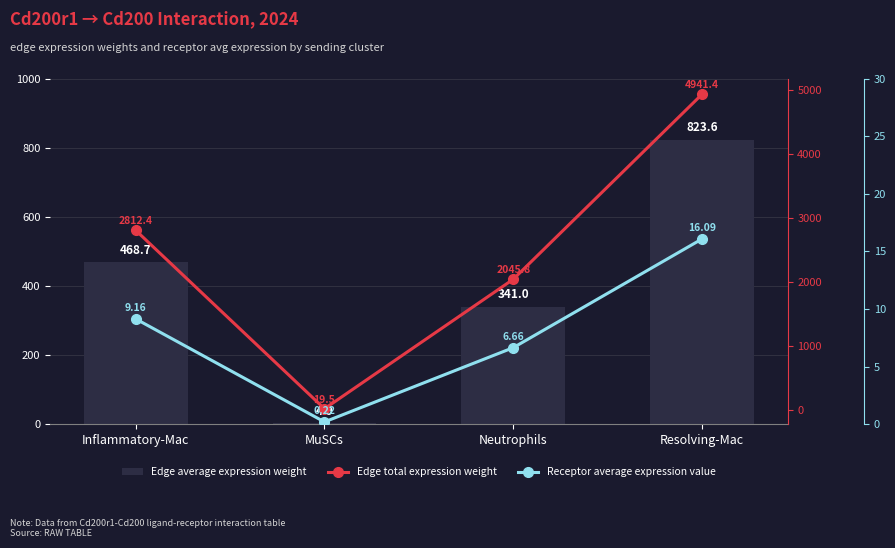

The Edge total expression weight series shows 2045.8 at Neutrophils. True or false?

True